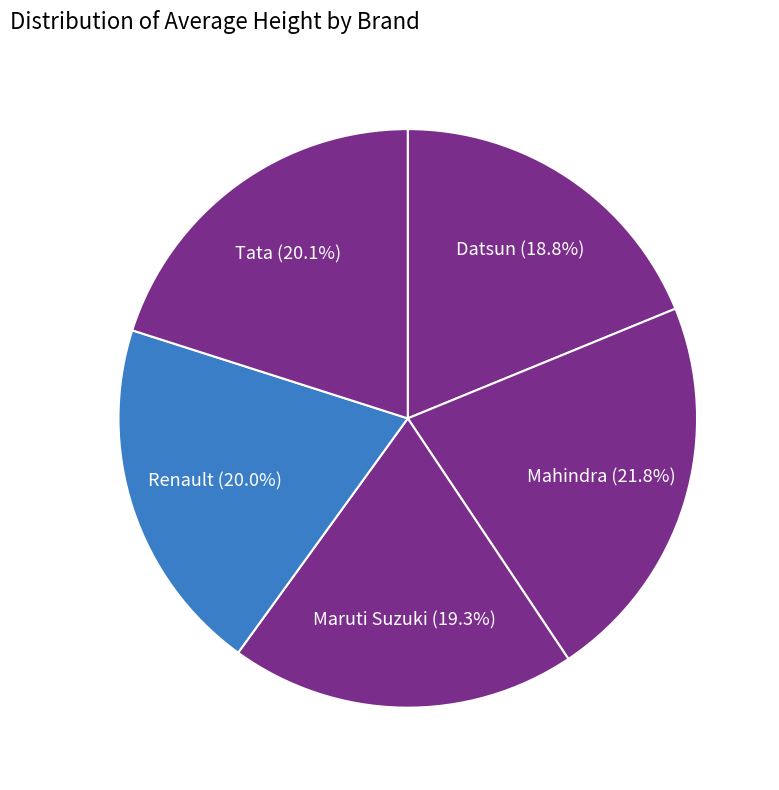

Rank the categories by value from highest to lowest.

Mahindra, Tata, Renault, Maruti Suzuki, Datsun